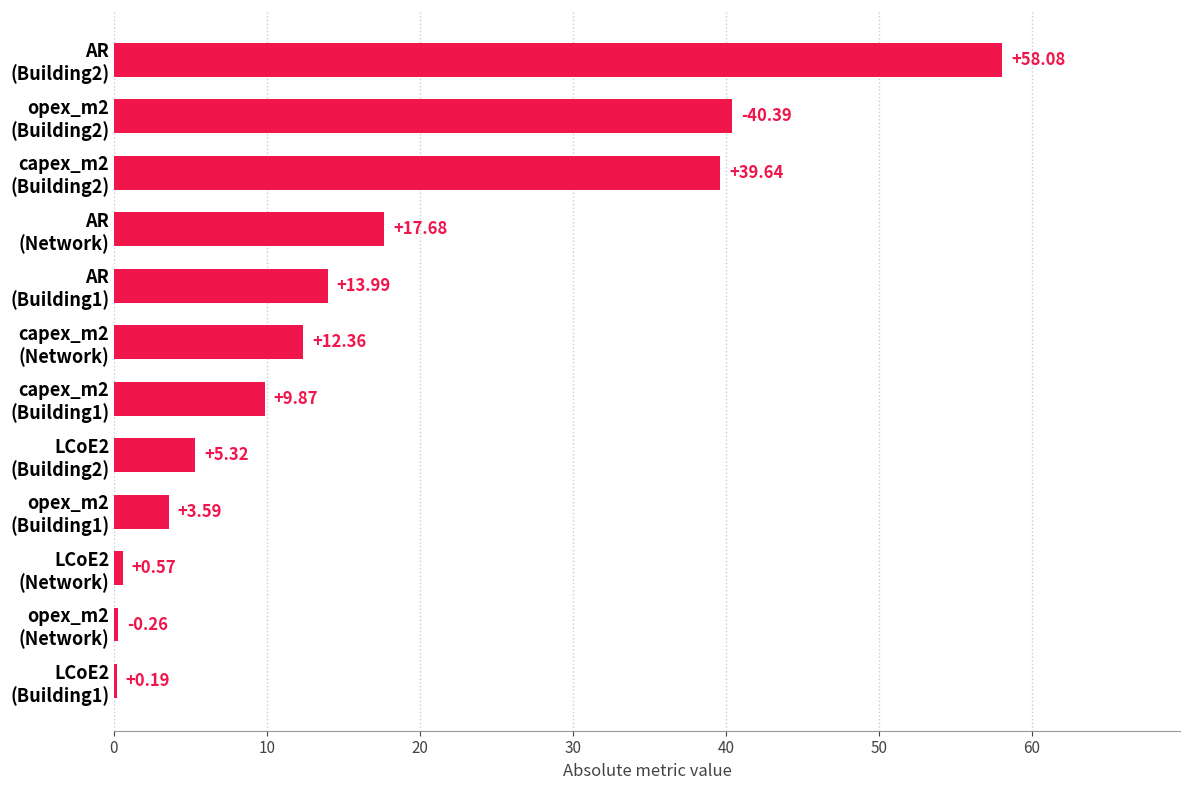

What is the sum of all values?

201.9